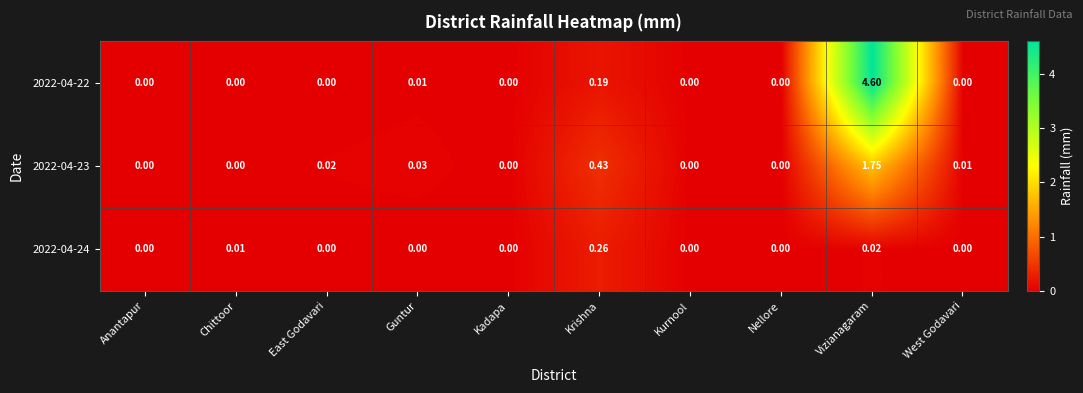

At which label is 2022-04-22 closest to 2?

Krishna